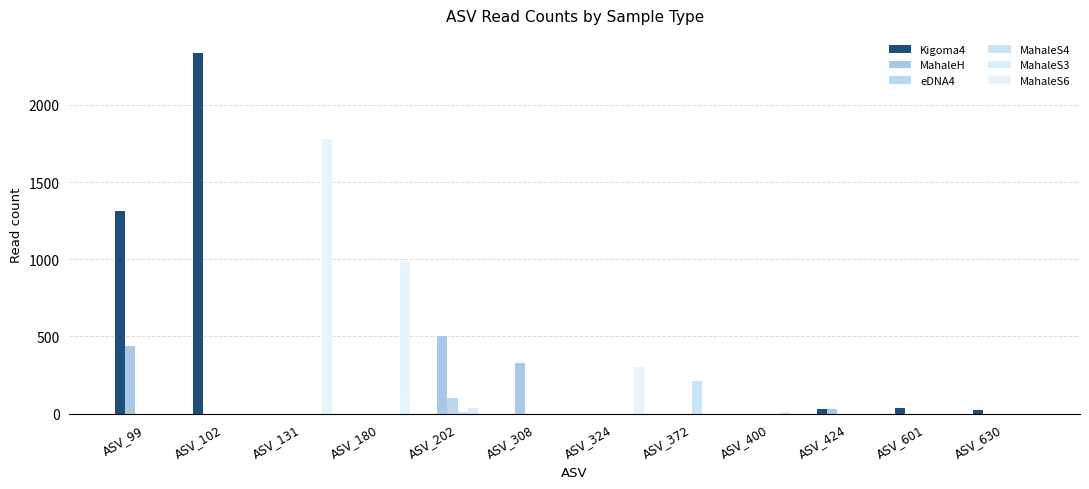

The value of eDNA4 at ASV_99 is -70. True or false?

False